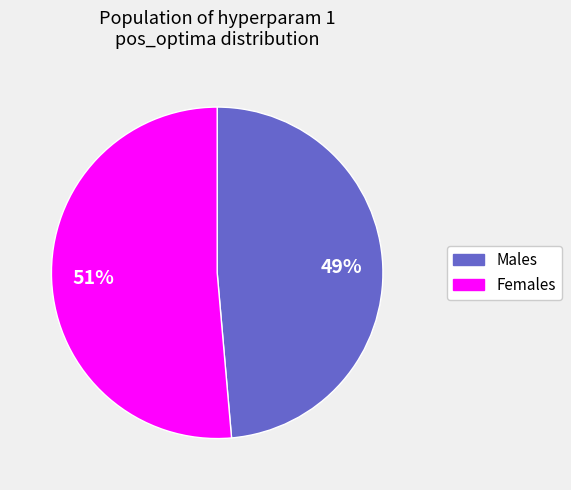

Does any single category account for the majority?

Yes